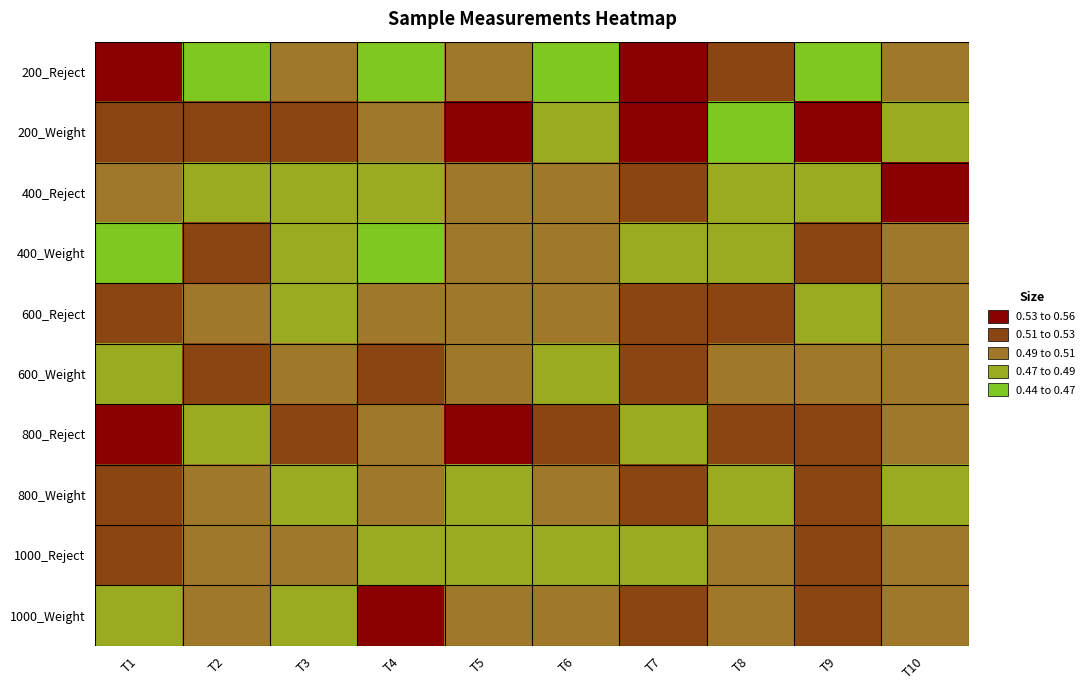

Which category has the highest value across all series?

T1